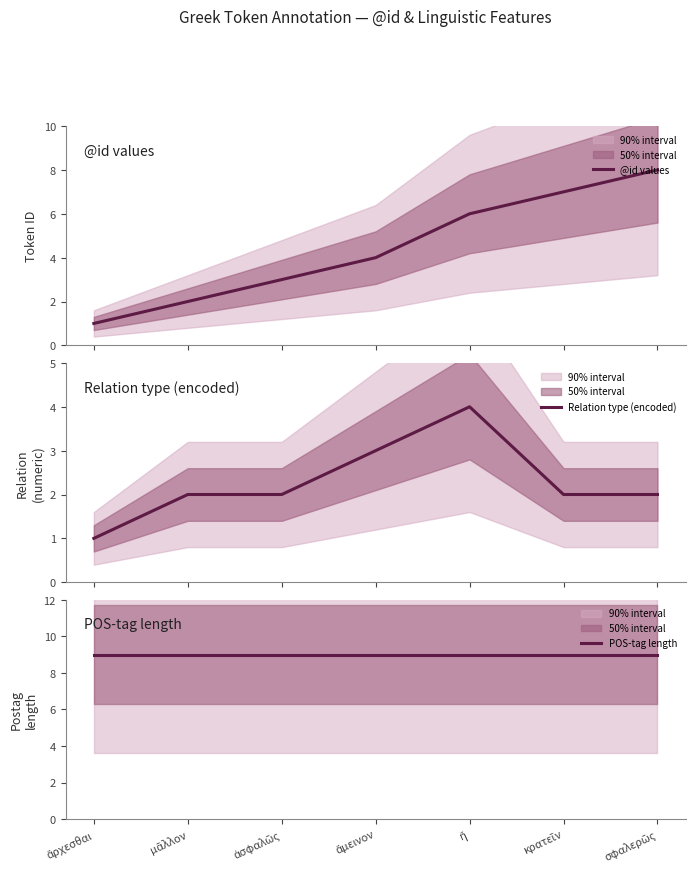

What is the lowest value of the POS-tag length series?

9